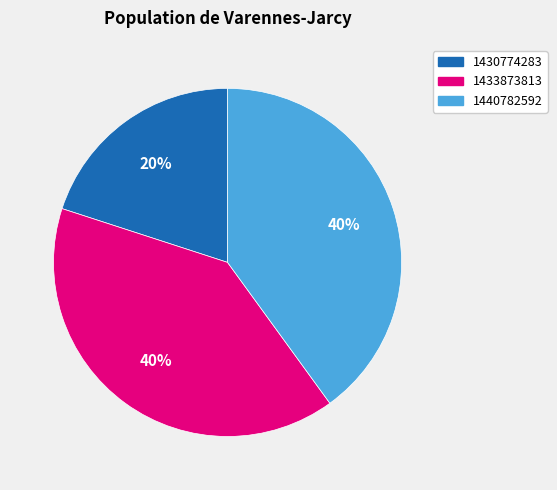

To the nearest percent, what is the average slice percentage?

33%